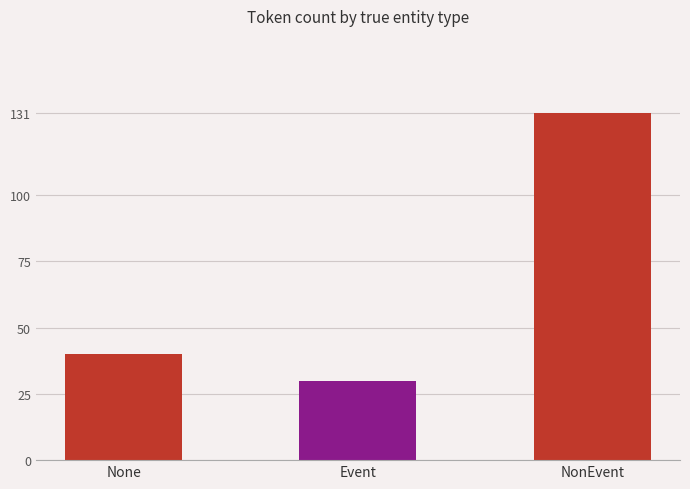

How many distinct data groups are displayed?

1